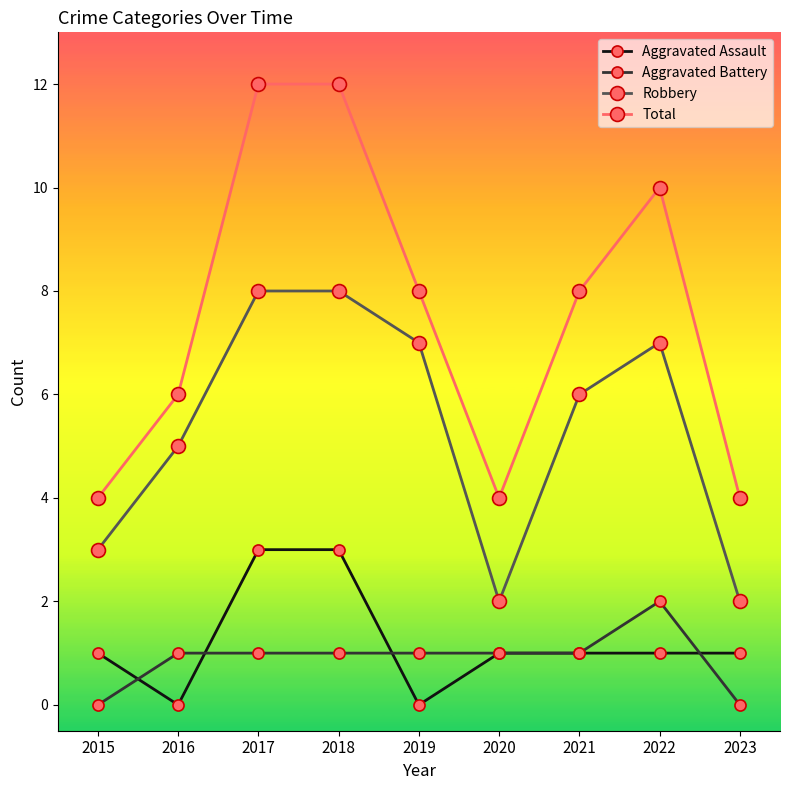

How many values in the Total series are below 8?

4